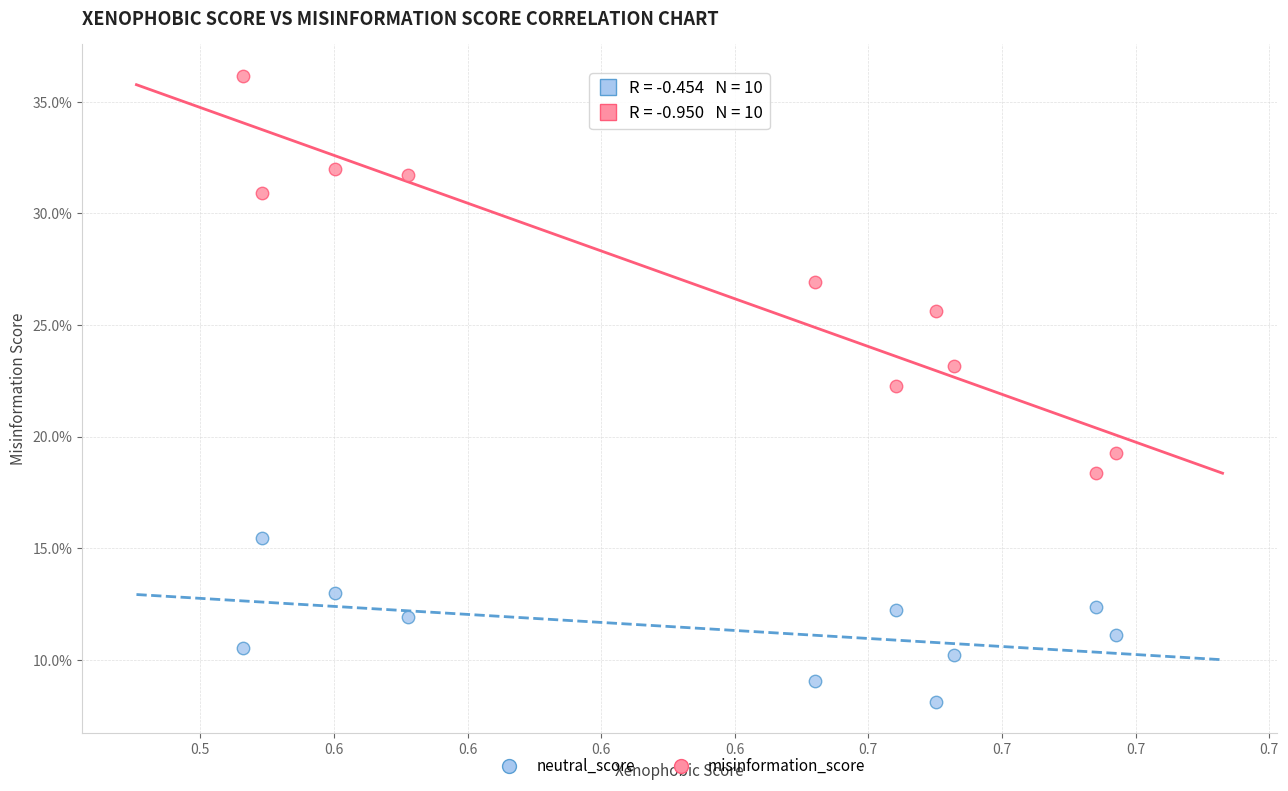

Which series reaches the minimum Y coordinate?

neutral_score